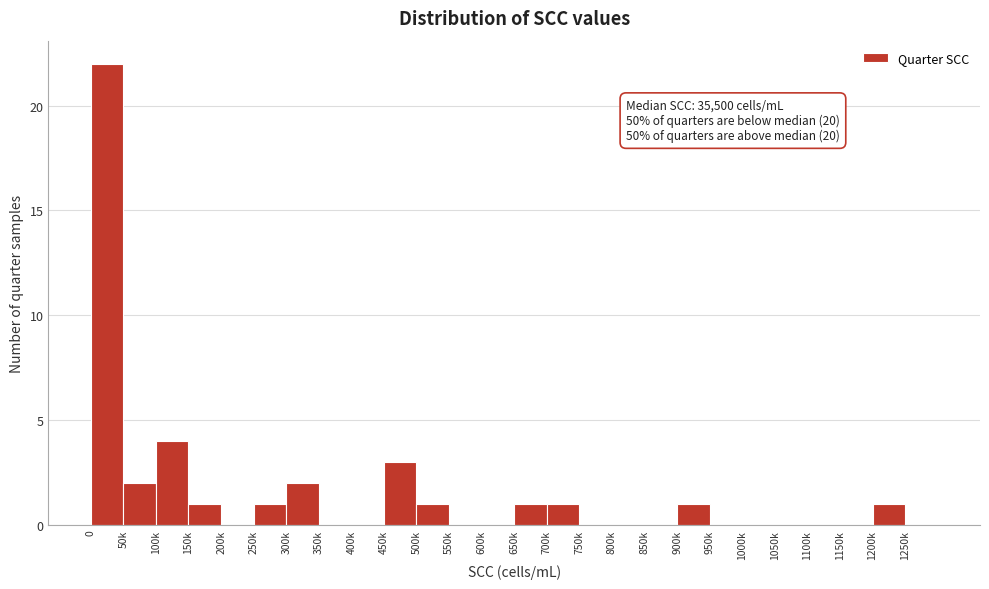

Reading right to left, list all the values displayed in this chart.

1250k=0	1200k=1	1150k=0	1100k=0	1050k=0	1000k=0	950k=0	900k=1	850k=0	800k=0	750k=0	700k=1	650k=1	600k=0	550k=0	500k=1	450k=3	400k=0	350k=0	300k=2	250k=1	200k=0	150k=1	100k=4	50k=2	0=22